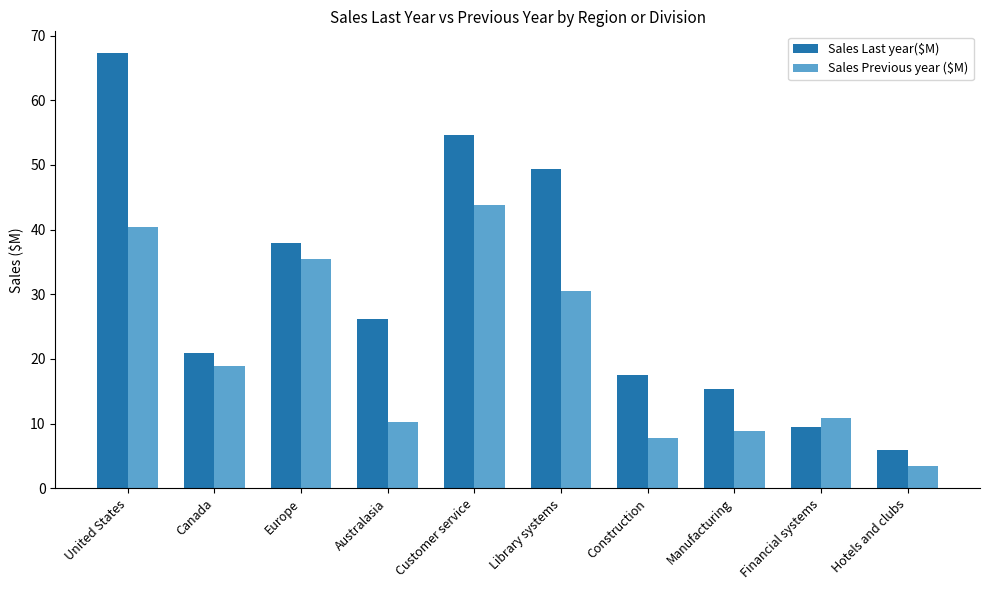

What is the greatest value displayed?

67.3